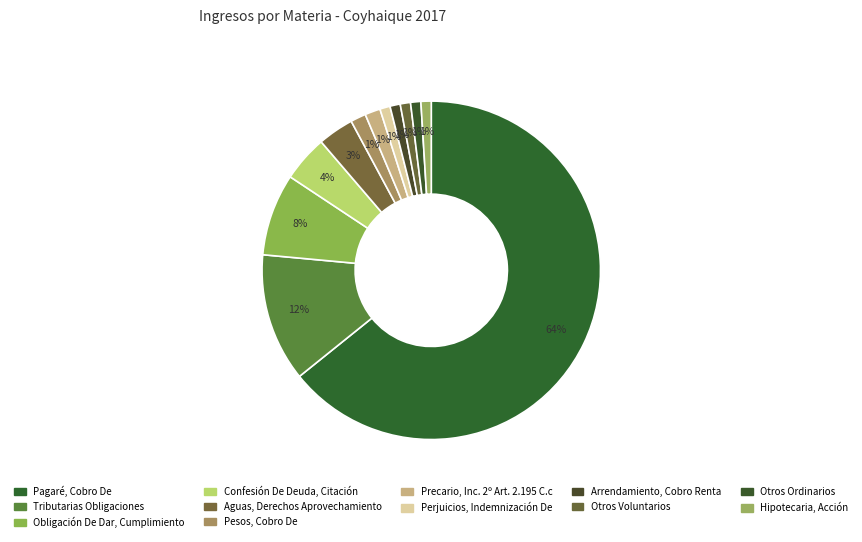

To the nearest percent, what is the difference between the Tributarias Obligaciones and Pesos, Cobro De slice percentages?

11%